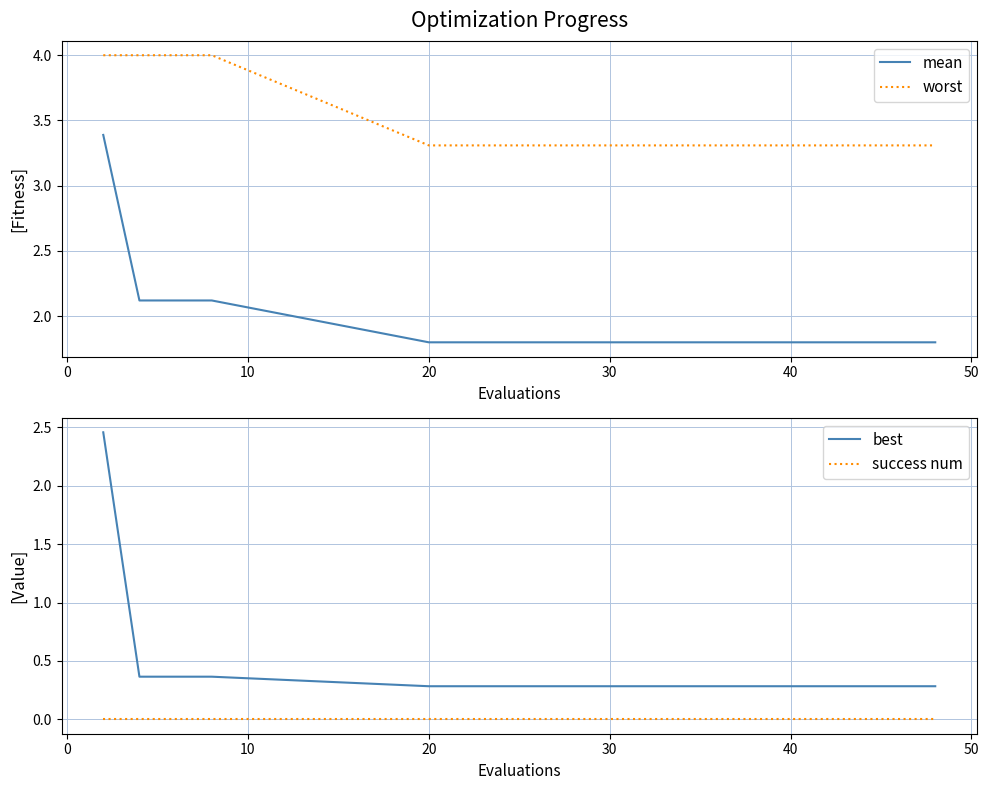

At how many categories does at least one series exceed 1?

20